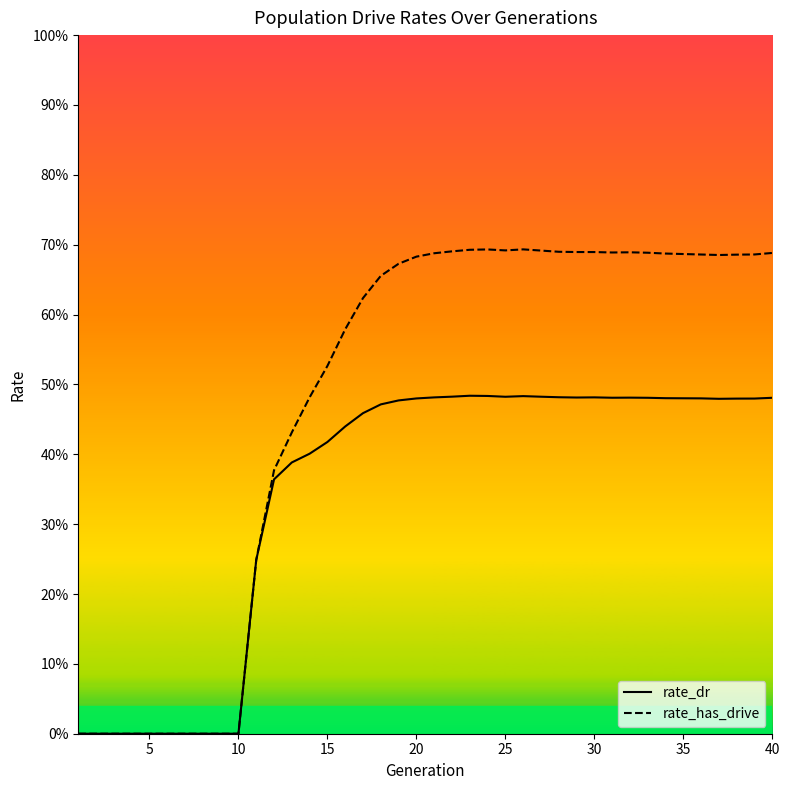

How many values in the rate_has_drive series exceed 0?

30